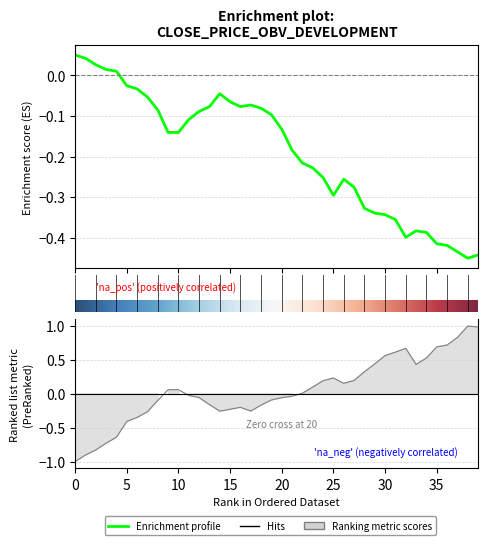

Reading left to right, transcribe all the data shown in this chart.

close: 0=0.1	1=0.0	2=0.0	3=0.0	4=0.0	5=-0.0	6=-0.0	7=-0.1	8=-0.1	9=-0.1	10=-0.1	11=-0.1	12=-0.1	13=-0.1	14=-0.0	15=-0.1	16=-0.1	17=-0.1	18=-0.1	19=-0.1	20=-0.1	21=-0.2	22=-0.2	23=-0.2	24=-0.3	25=-0.3	26=-0.3	27=-0.3	28=-0.3	29=-0.3	30=-0.3	31=-0.4	32=-0.4	33=-0.4	34=-0.4	35=-0.4	36=-0.4	37=-0.4	38=-0.5	39=-0.4
OBV: 0=-1.0	1=-0.9	2=-0.8	3=-0.7	4=-0.6	5=-0.4	6=-0.3	7=-0.3	8=-0.1	9=0.1	10=0.1	11=-0.0	12=-0.1	13=-0.2	14=-0.3	15=-0.2	16=-0.2	17=-0.3	18=-0.2	19=-0.1	20=-0.1	21=-0.0	22=0.0	23=0.1	24=0.2	25=0.2	26=0.2	27=0.2	28=0.3	29=0.4	30=0.6	31=0.6	32=0.7	33=0.4	34=0.5	35=0.7	36=0.7	37=0.8	38=1.0	39=1.0